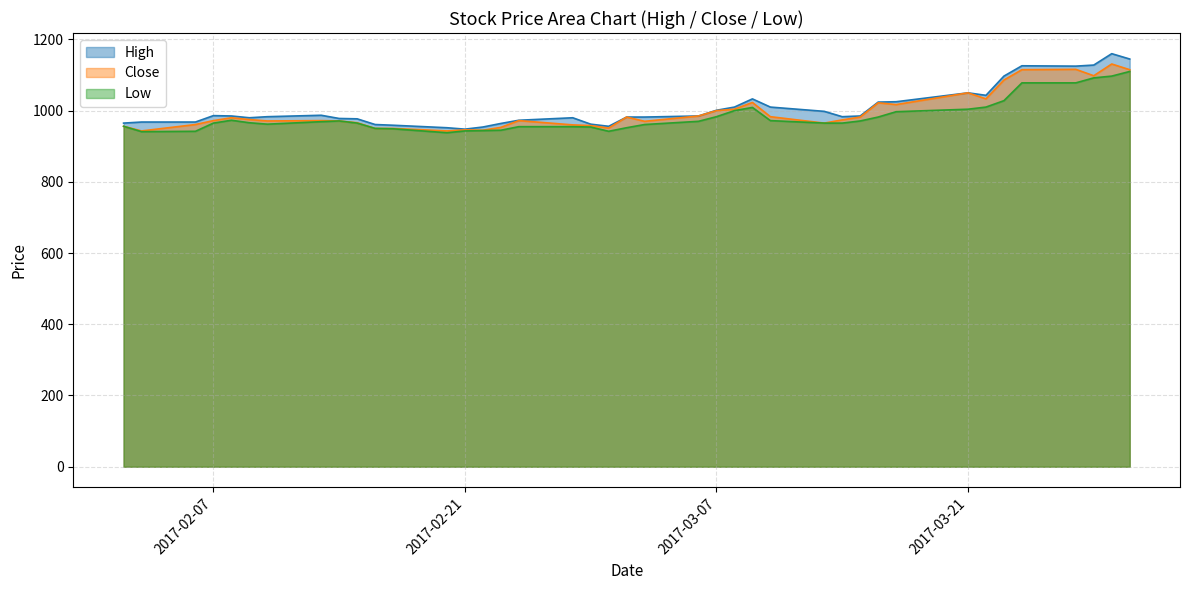

True or false: Close and Low cross at least once.

False